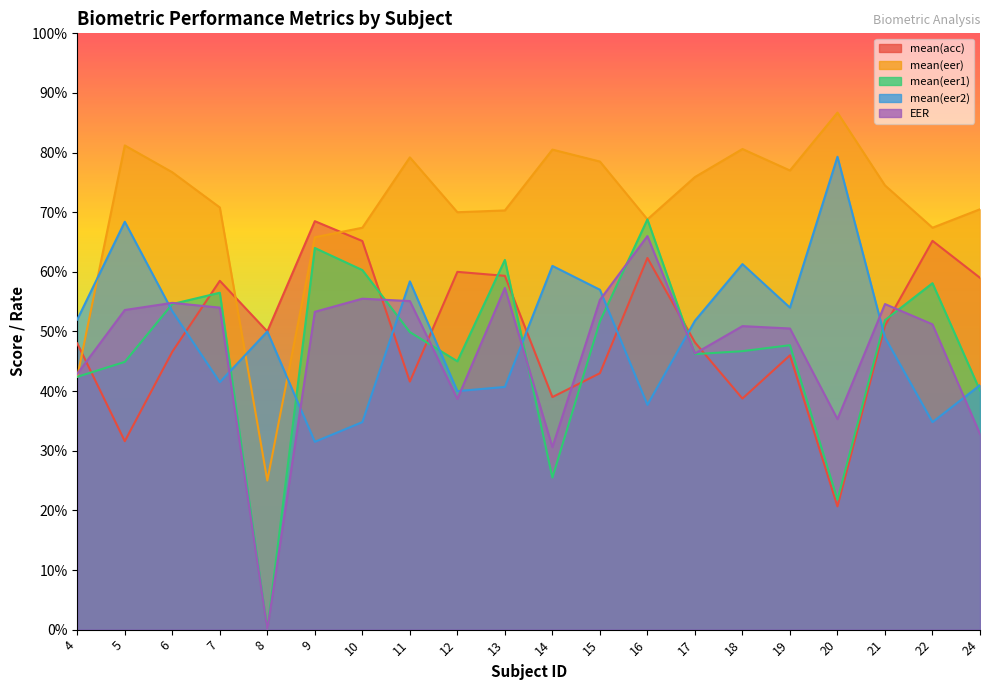

Which series ends up on top after the final intersection of mean(eer1) and EER?

mean(eer1)